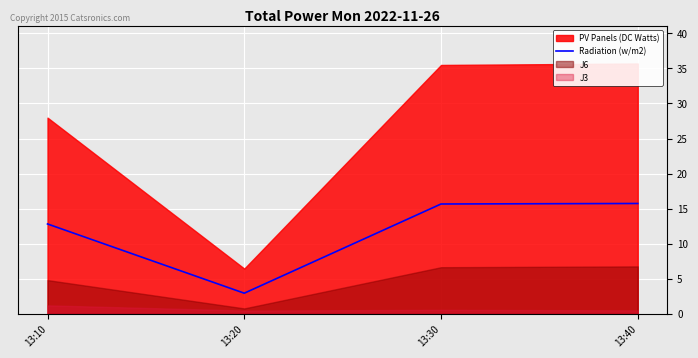

At which label does Radiation (w/m2) reach its minimum?

13:20